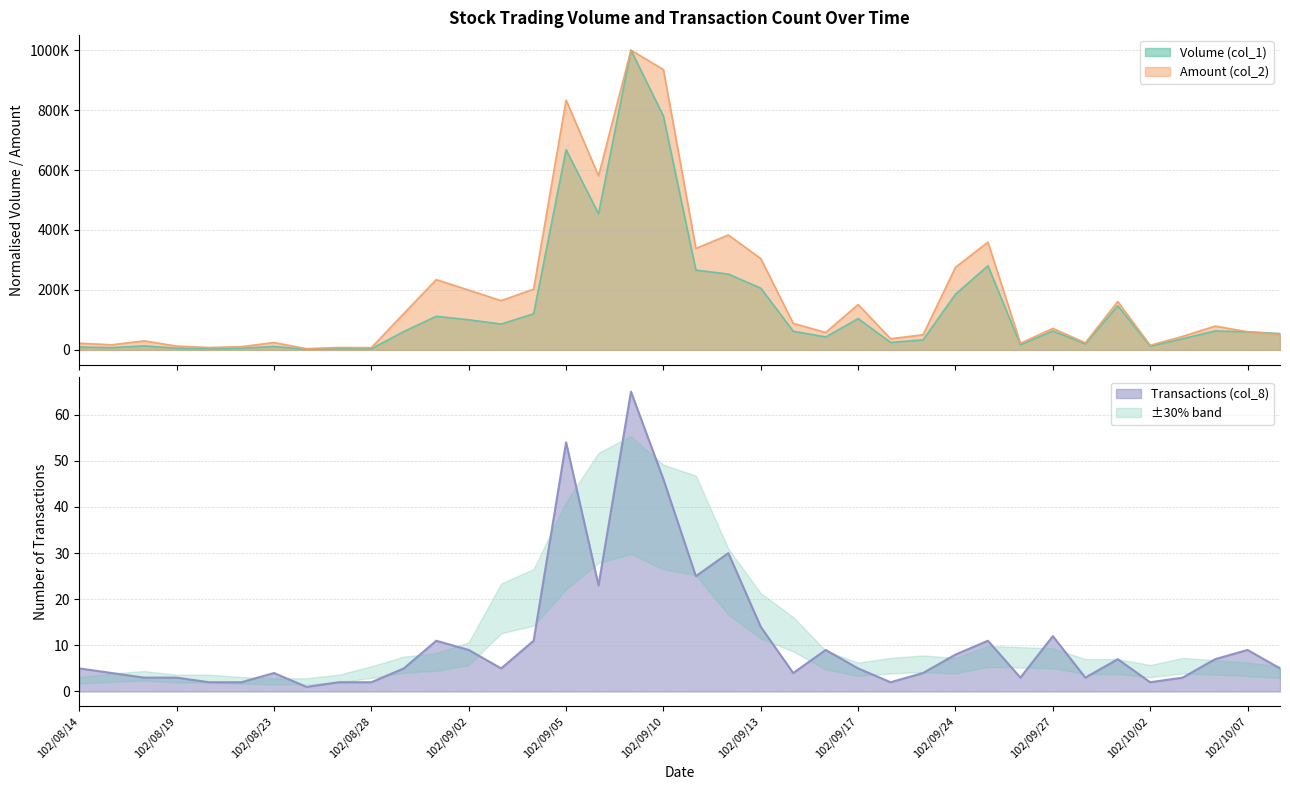

At which category is the sum across all series the highest?

102/09/09